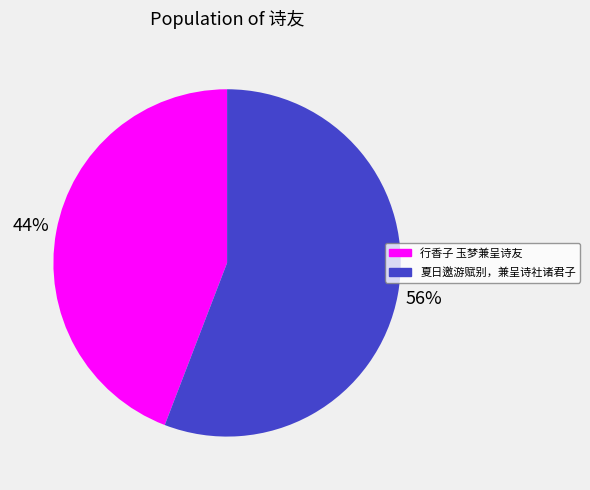

Which slice represents more than half of the pie?

夏日邀游赋别，兼呈诗社诸君子